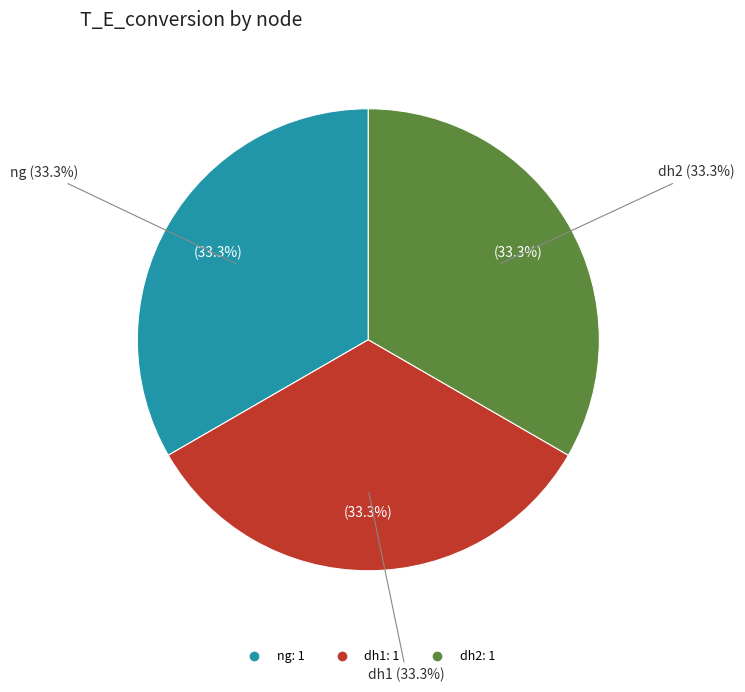

What percentage is the dh2 slice, to the nearest percent?

33%